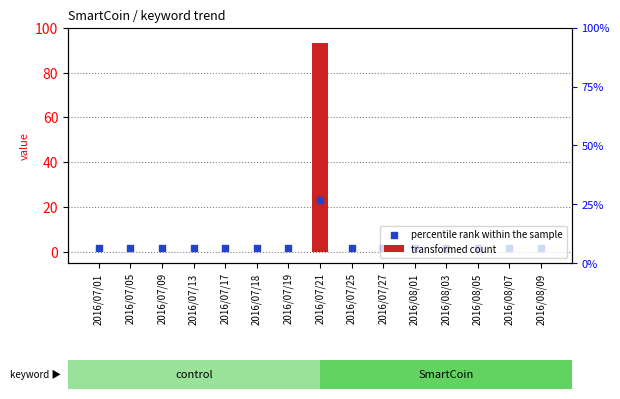

Is the value of transformed count at 2016/08/05 greater than the value of percentile rank within the sample at 2016/07/27?

No